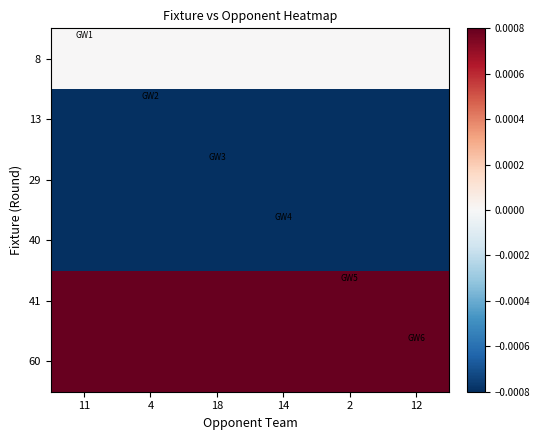

At how many categories does at least one series exceed 0?

6